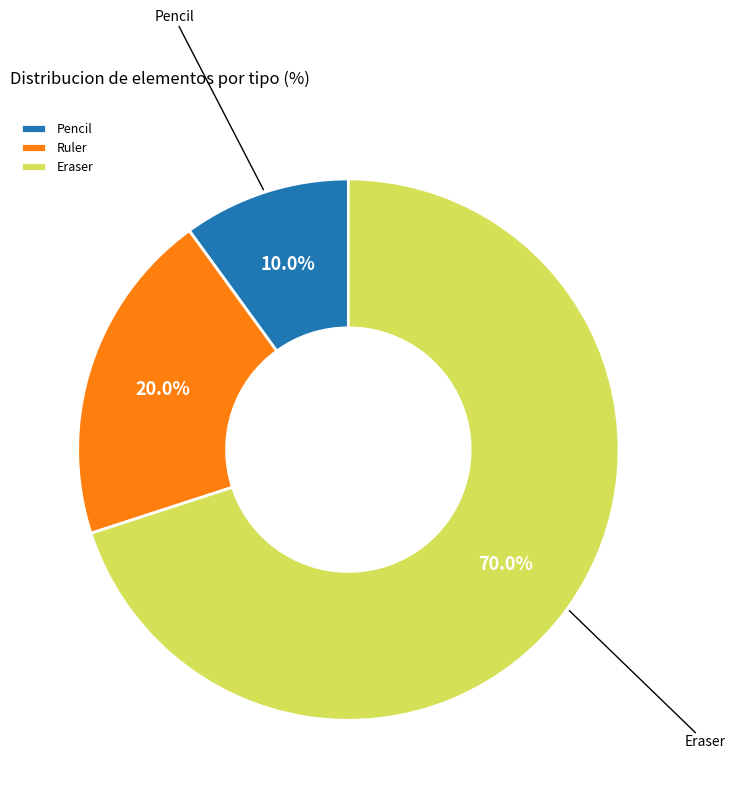

The Pencil slice represents 10% of the pie. True or false?

True